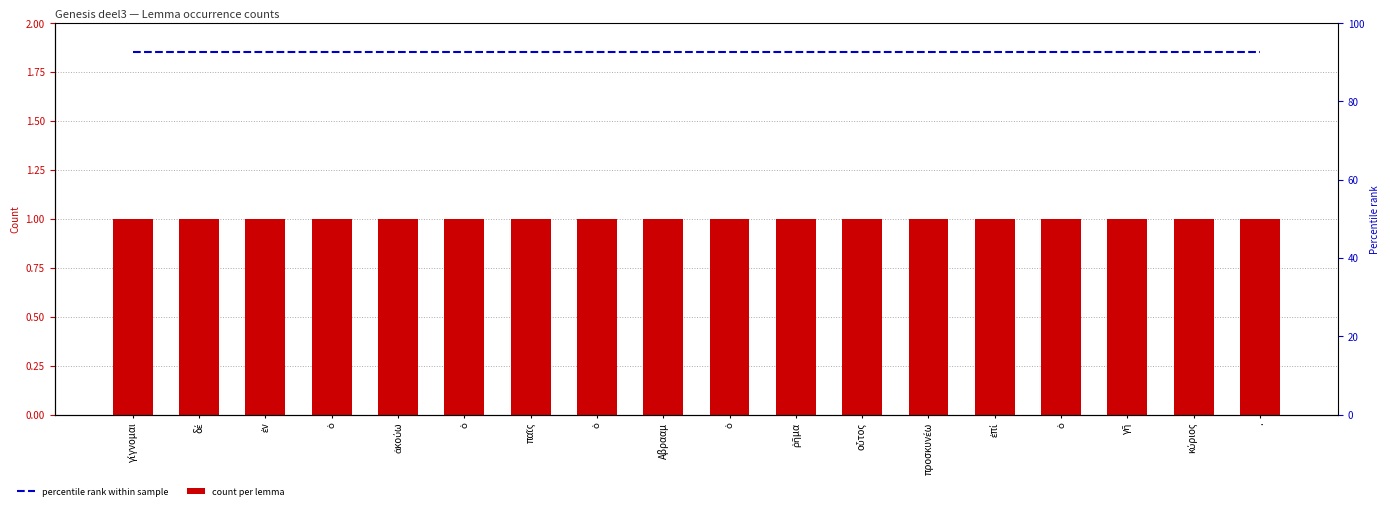

Rank the series at ὁ from lowest to highest value.

count per lemma, percentile rank within sample